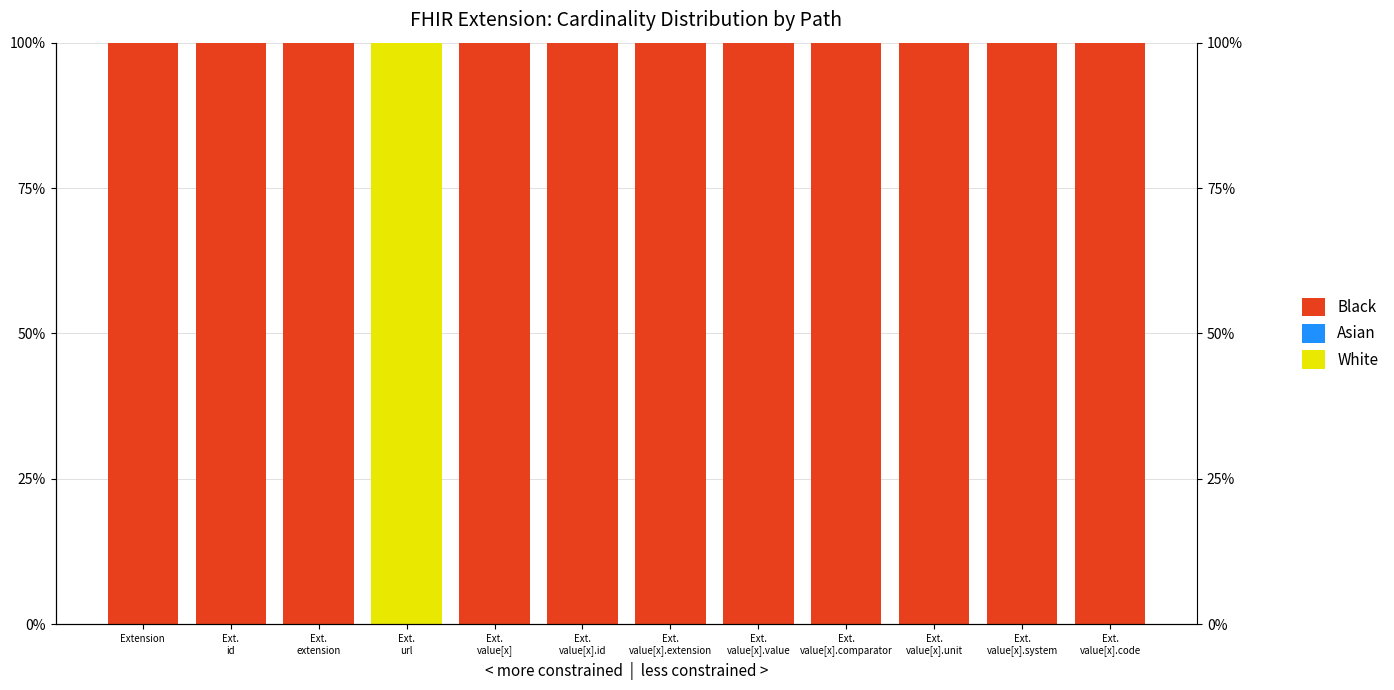

At how many categories does at least one series exceed 12?

12